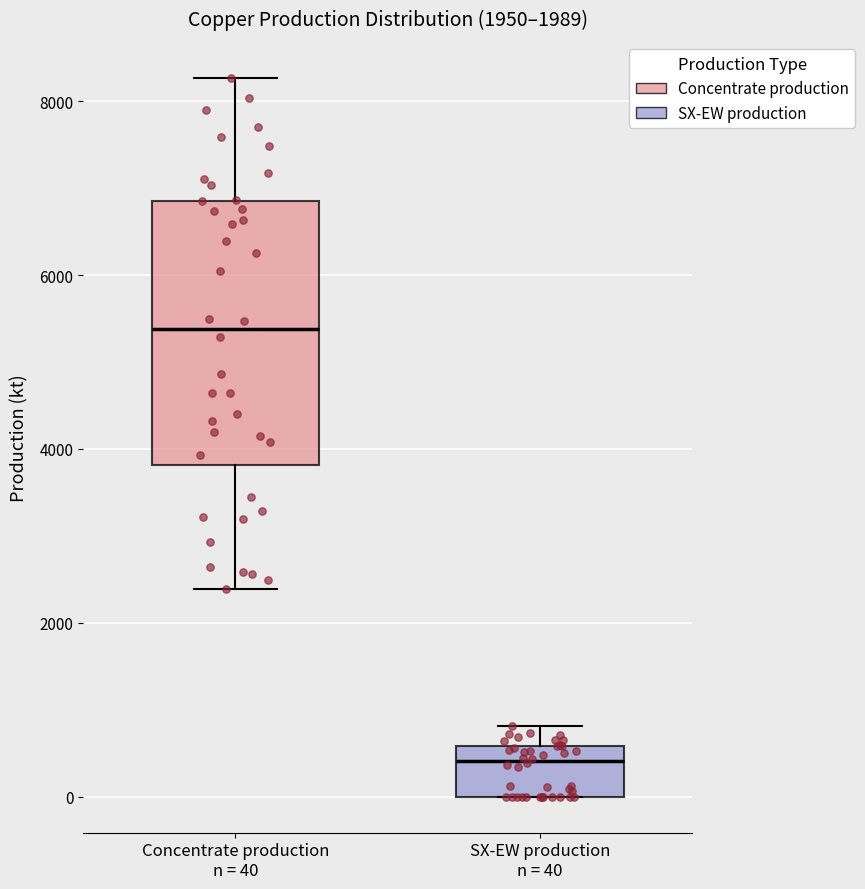

Which box is the tallest, from its lower edge to its upper edge?

Concentrate production n = 40